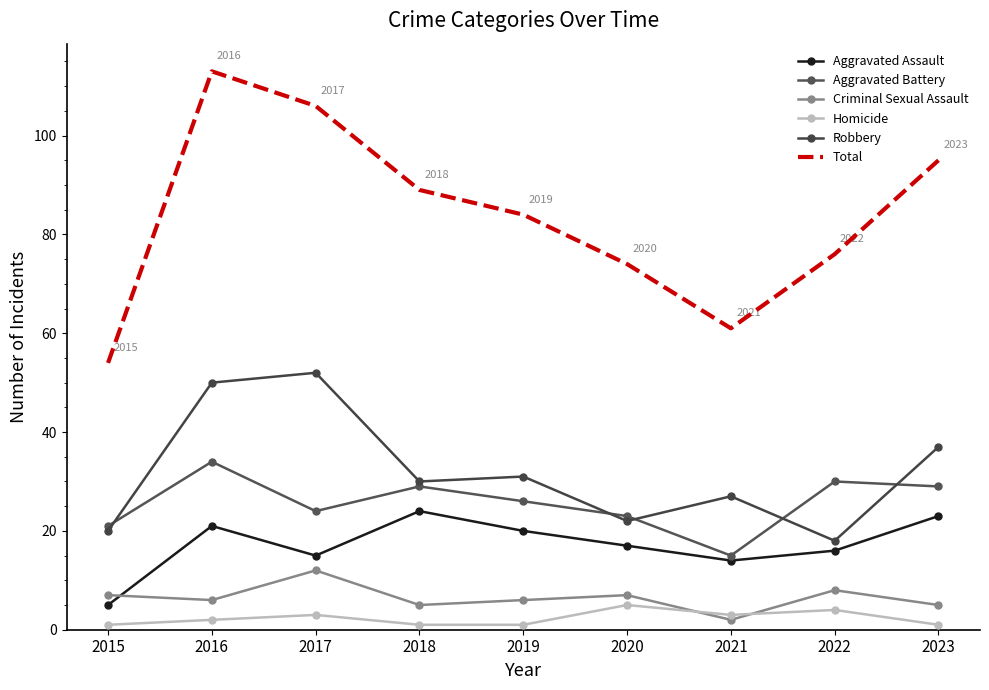

Where is Aggravated Battery nearest to the value 24?

2017